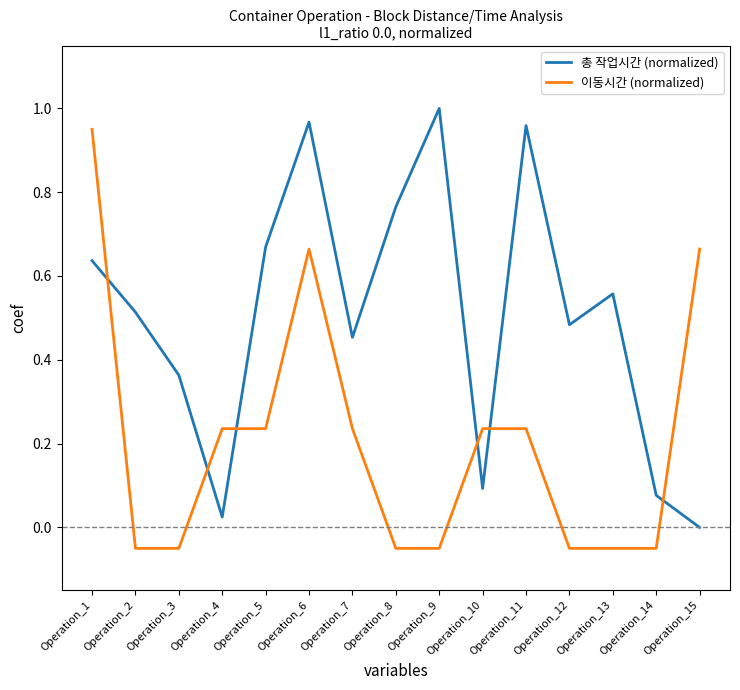

True or false: 총 작업시간 (normalized) has a value of 1.0 at Operation_11.

True